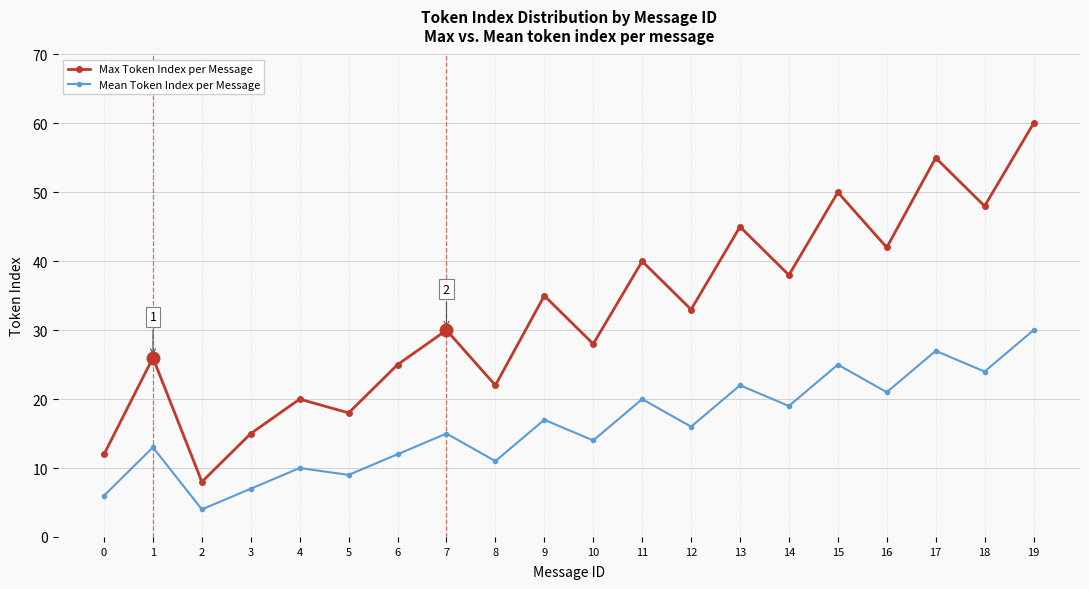

Which category has the highest value in the Max Token Index per Message series?

19